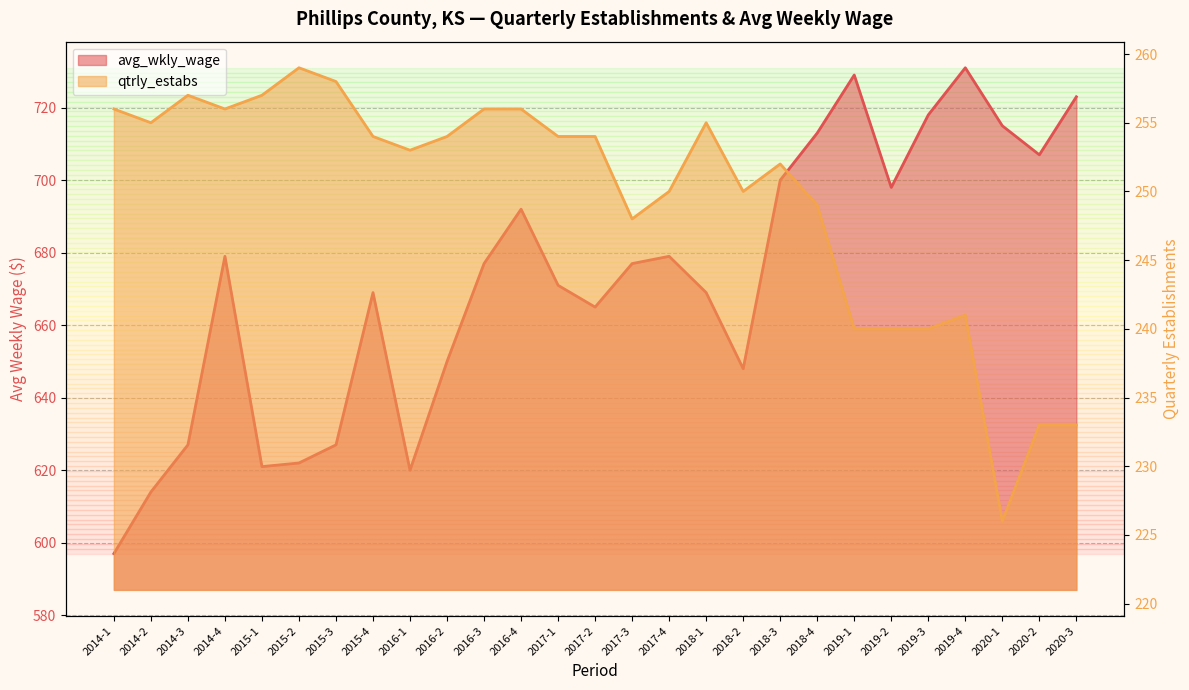

At which category does avg_wkly_wage reach its first local peak?

2014-4